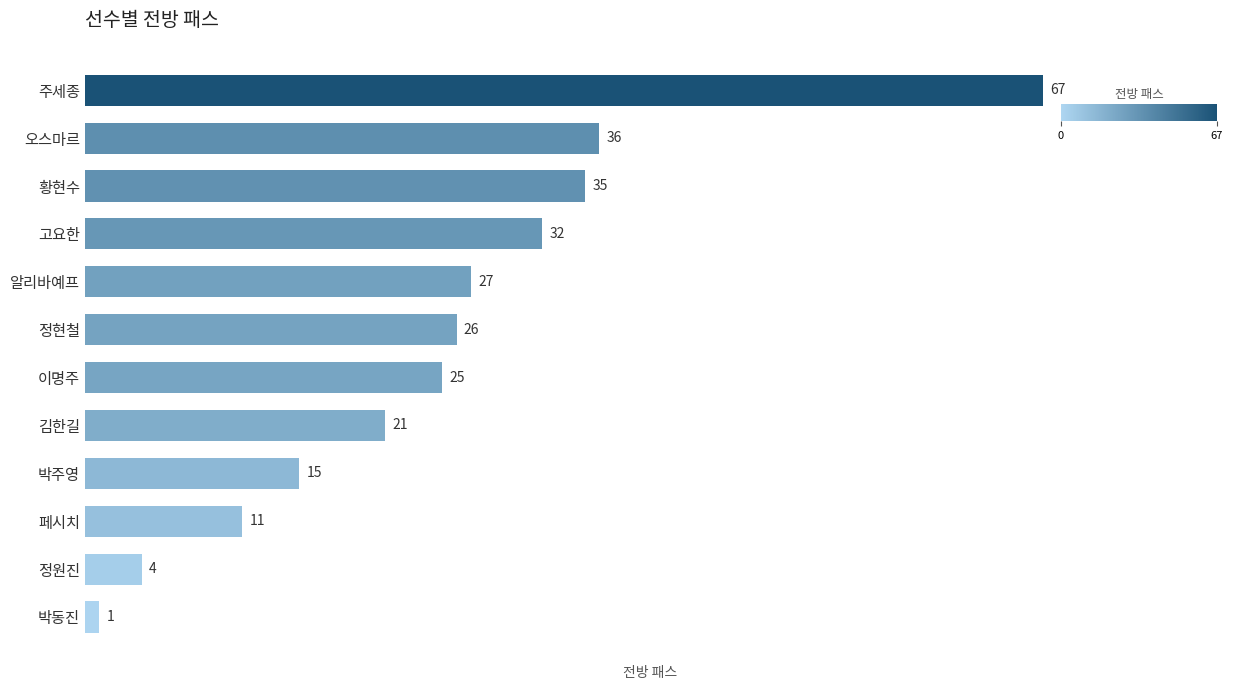

Reading bottom to top, extract all data points from this chart.

박동진=1	정원진=4	페시치=11	박주영=15	김한길=21	이명주=25	정현철=26	알리바예프=27	고요한=32	황현수=35	오스마르=36	주세종=67